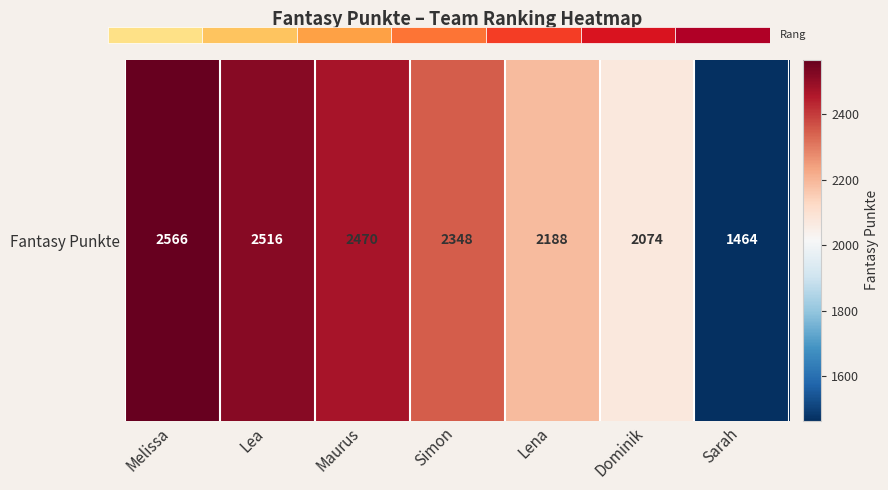

Reading left to right, extract all data points from this chart.

2566	2516	2470	2348	2188	2074	1464